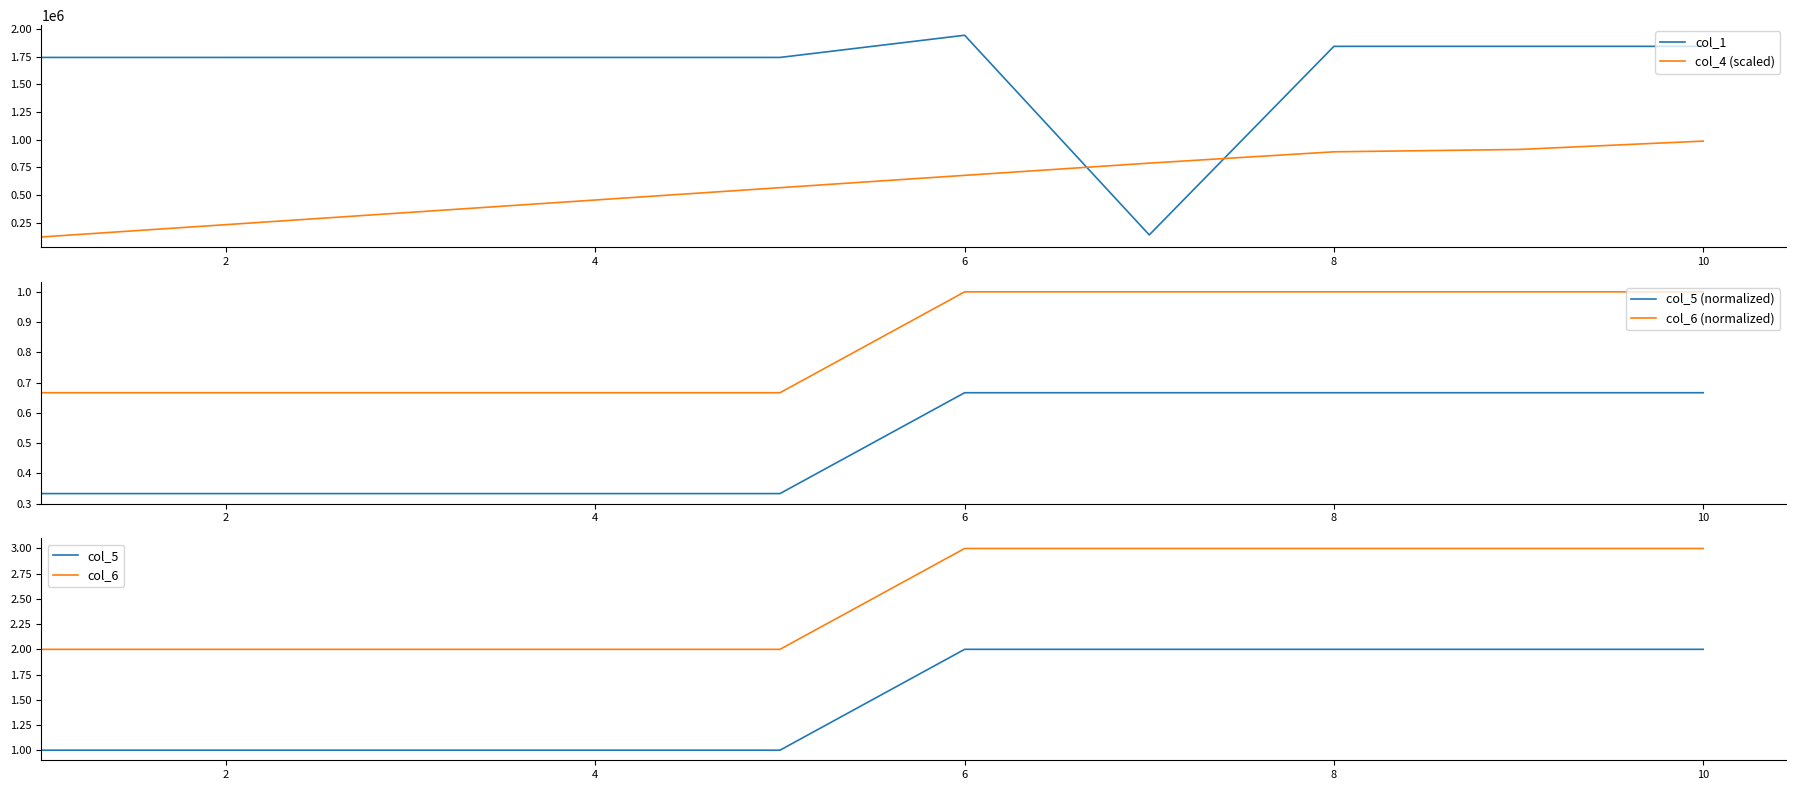

How many col_5 values are between 1 and 2?

10